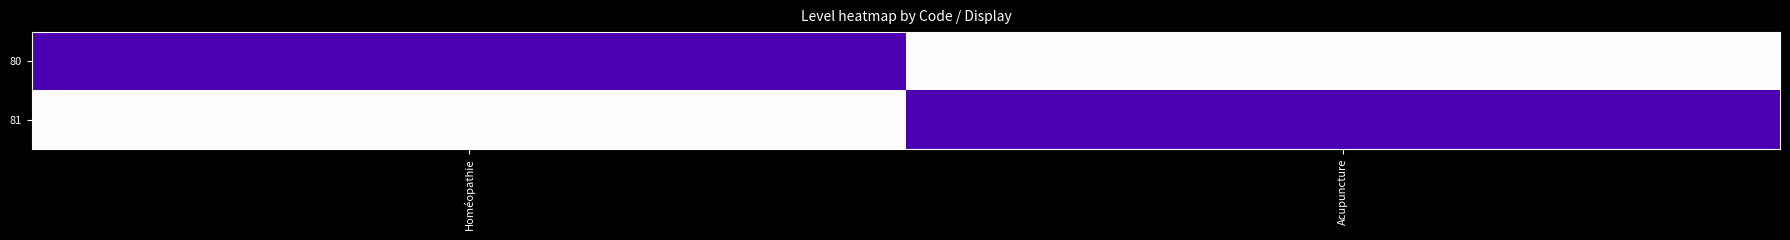

Rank the series by their maximum value, from highest to lowest.

80, 81